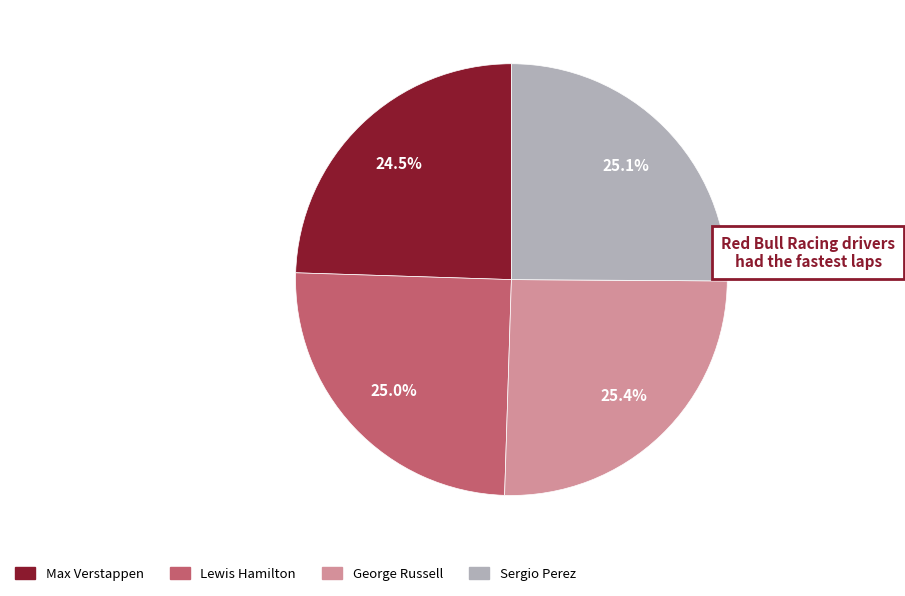

Is it true that George Russell is 36% of the pie?

False